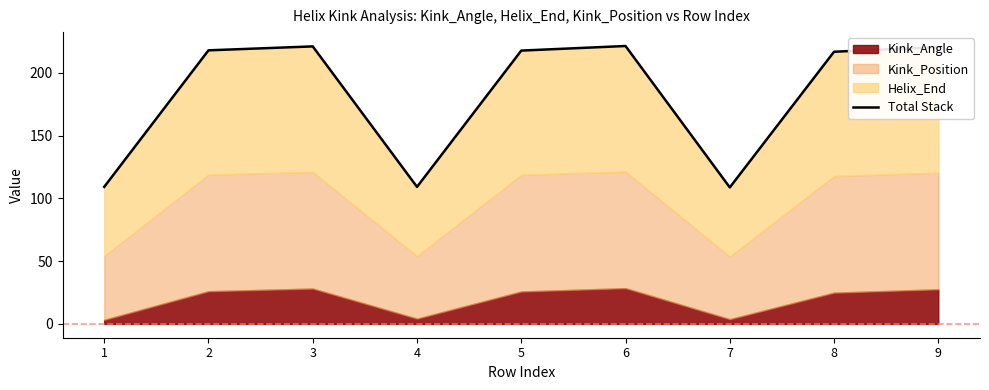

Which category has the lowest value across all series?

7